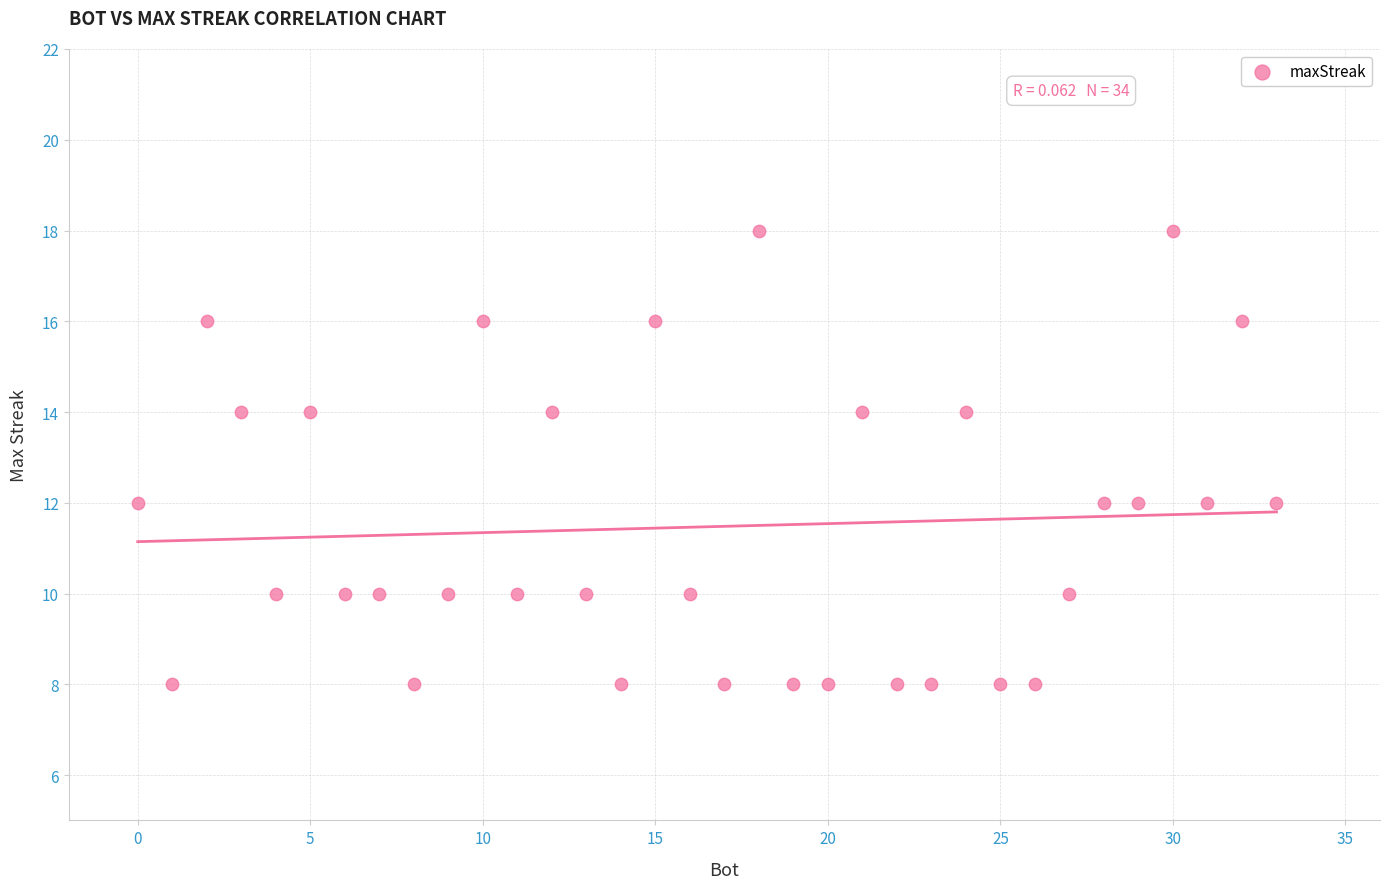

What is the range of Y values (max minus min)?

10